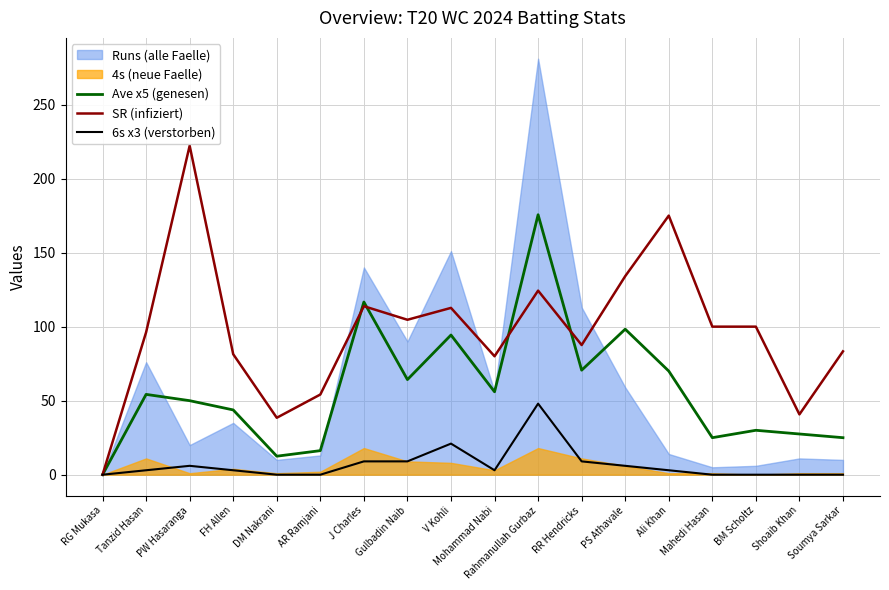

How many interior local peaks does the 6s x3 (verstorben) series have?

3